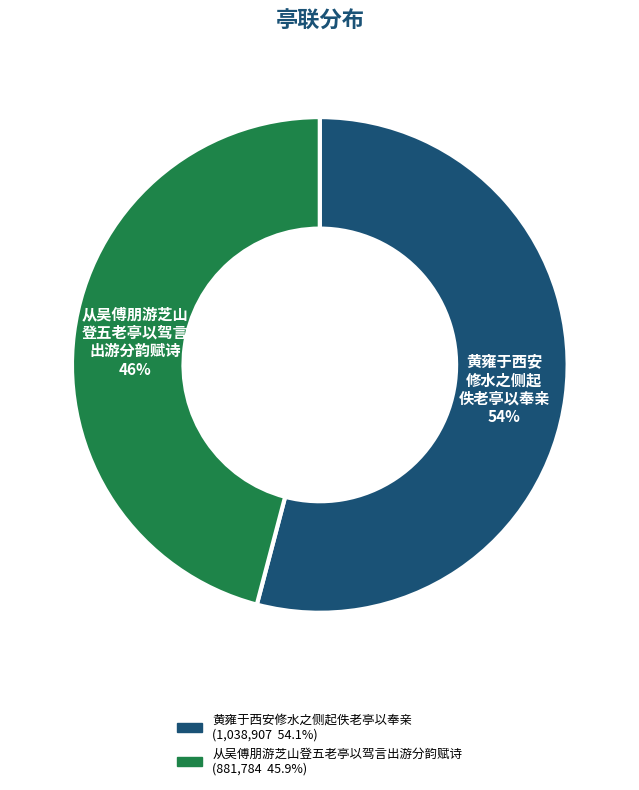

What is the ratio of the value at 黄雍于西安修水之侧起佚老亭以奉亲 to the value at 从吴傅朋游芝山登五老亭以驾言出游分韵赋诗?

1.2